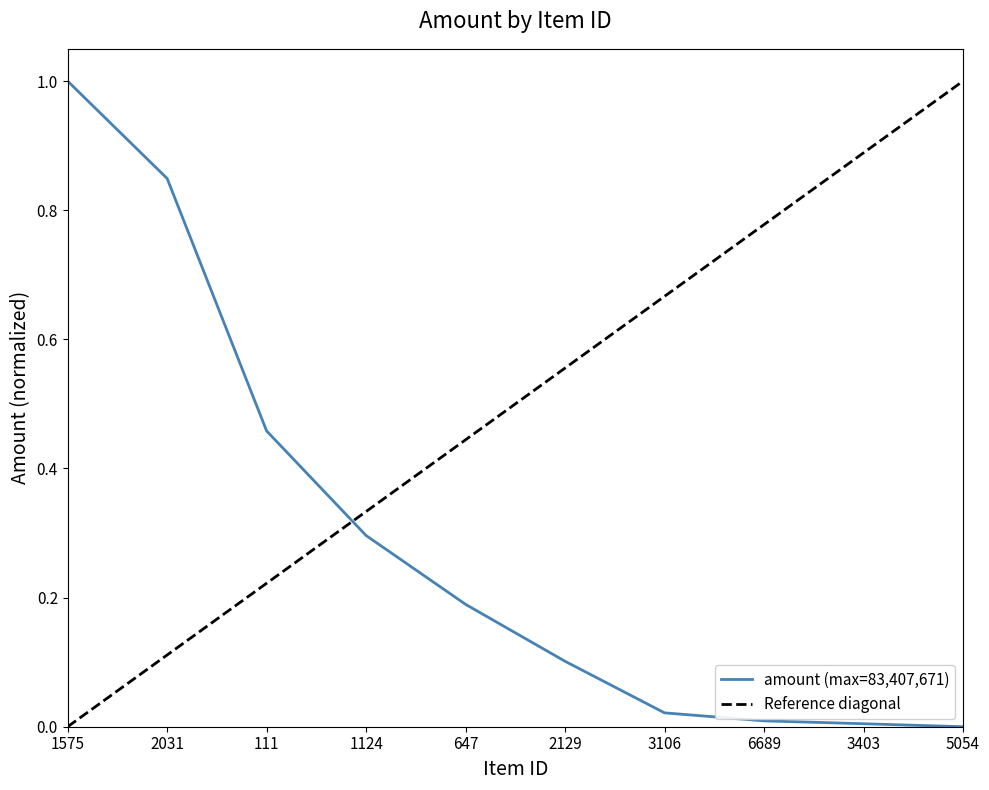

What position from the left is 3106?

7